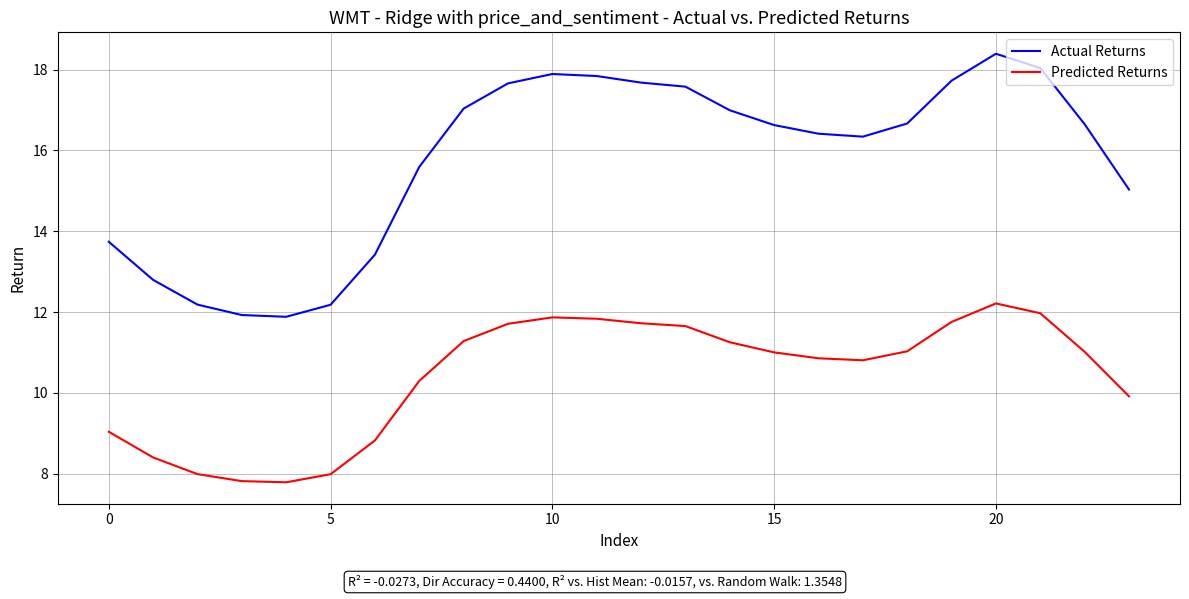

List the series in order of their overall mean, highest first.

Actual Returns, Predicted Returns